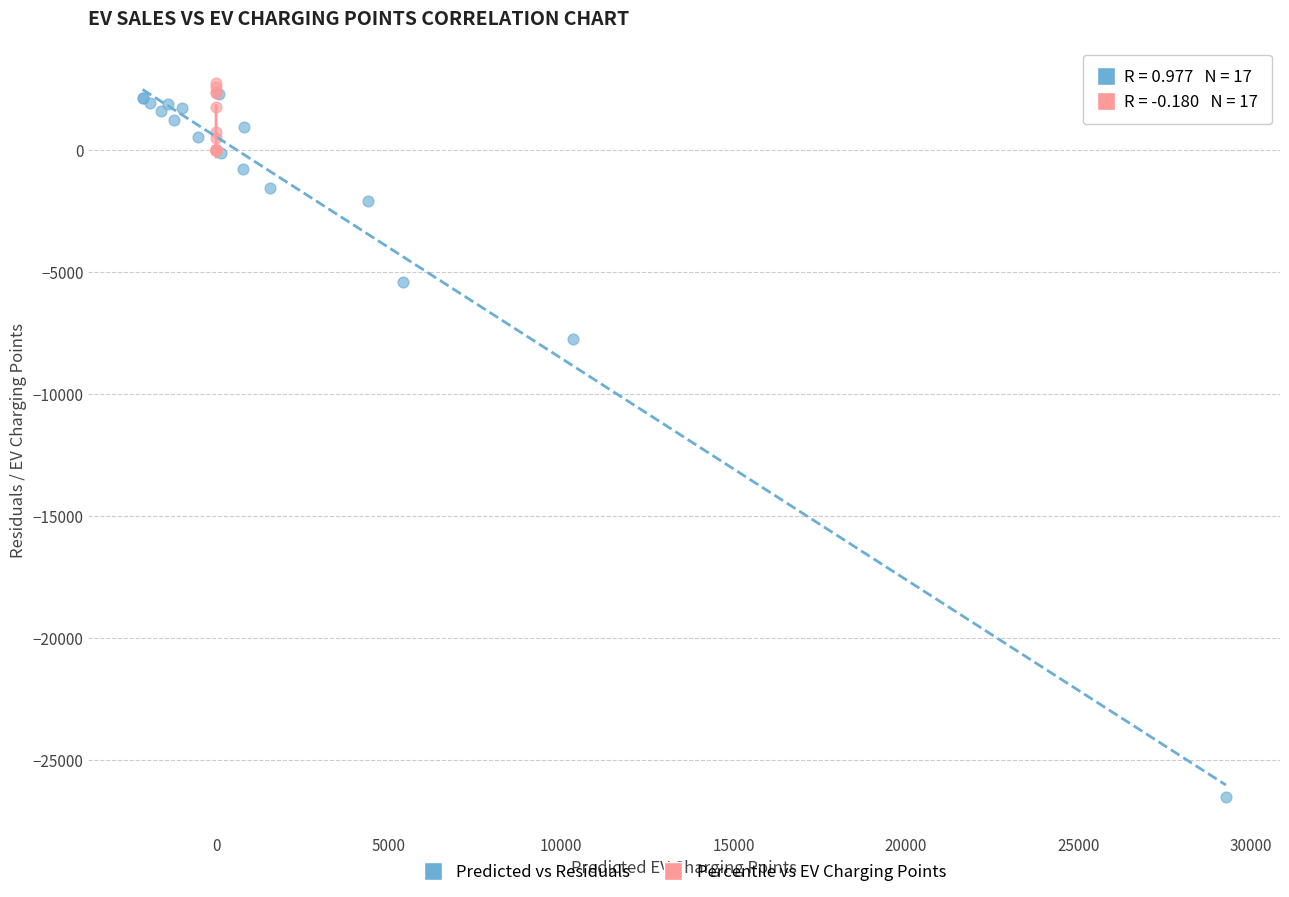

Which series reaches the minimum Y coordinate?

Predicted vs Residuals